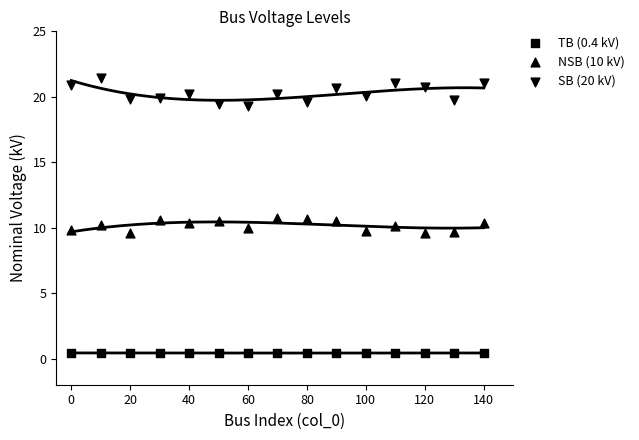

Which series reaches the maximum Y coordinate?

SB (20 kV)